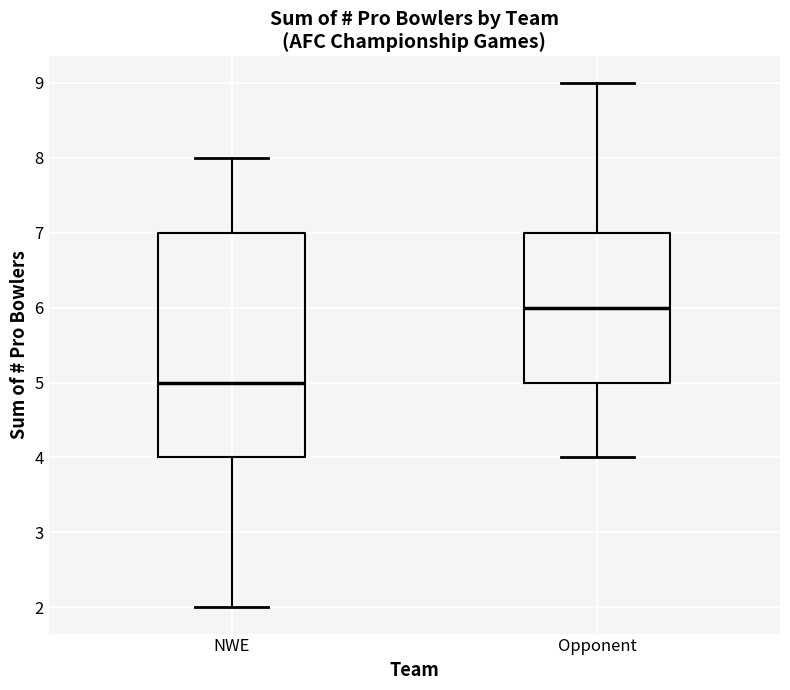

Reading left to right, read every box against the y-axis: the position of its median line, the range the box covers, and the ends of its whiskers. The values are not printed on the chart, so give them approximately, as read against the axis.

NWE: median 5, box 4 to 7, whiskers 2 to 8
Opponent: median 6, box 5 to 7, whiskers 4 to 9